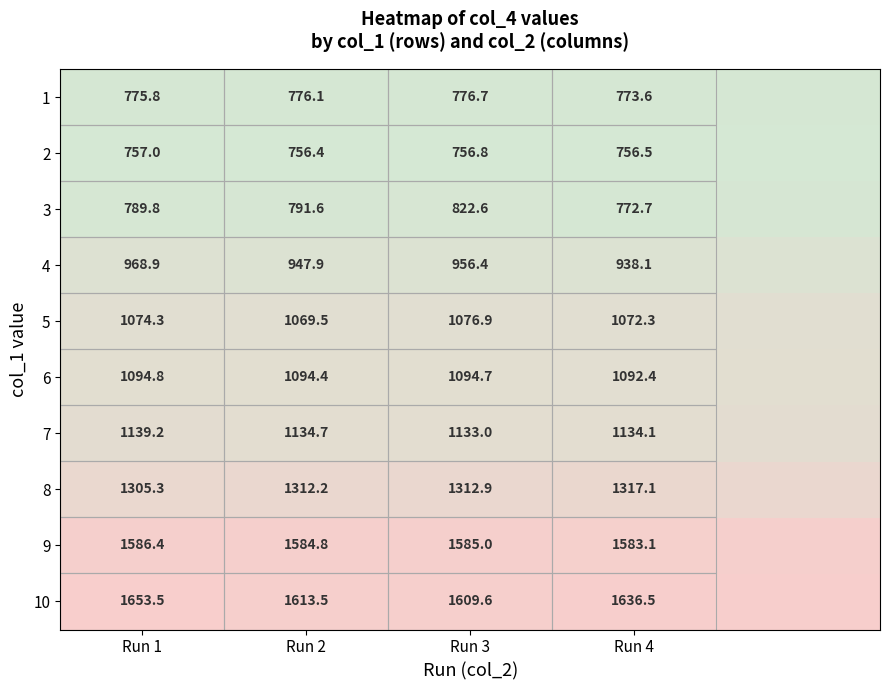

Which series changed the most between Run 1 and Run 4?

4